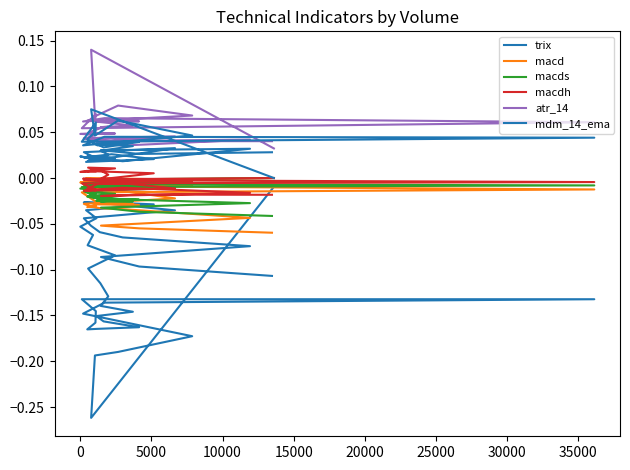

After their last crossing, which series has the higher values: macdh or macds?

macdh